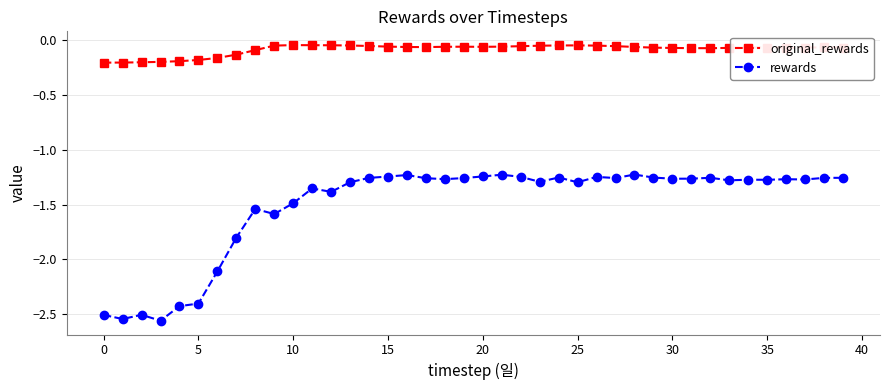

Which series has the widest spread of values?

rewards